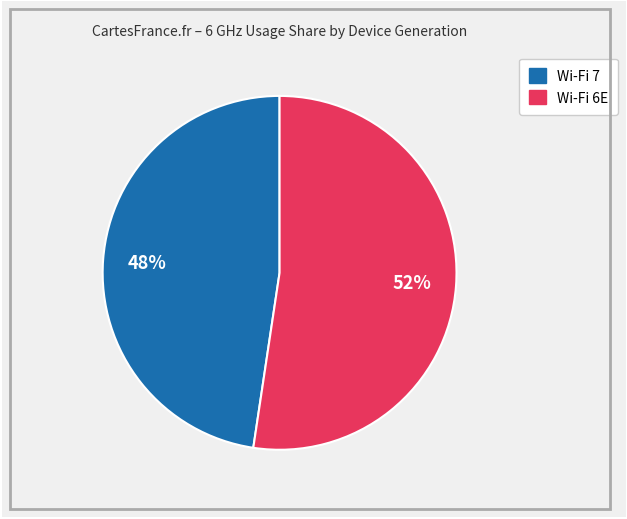

To the nearest percent, what is the average slice percentage?

50%